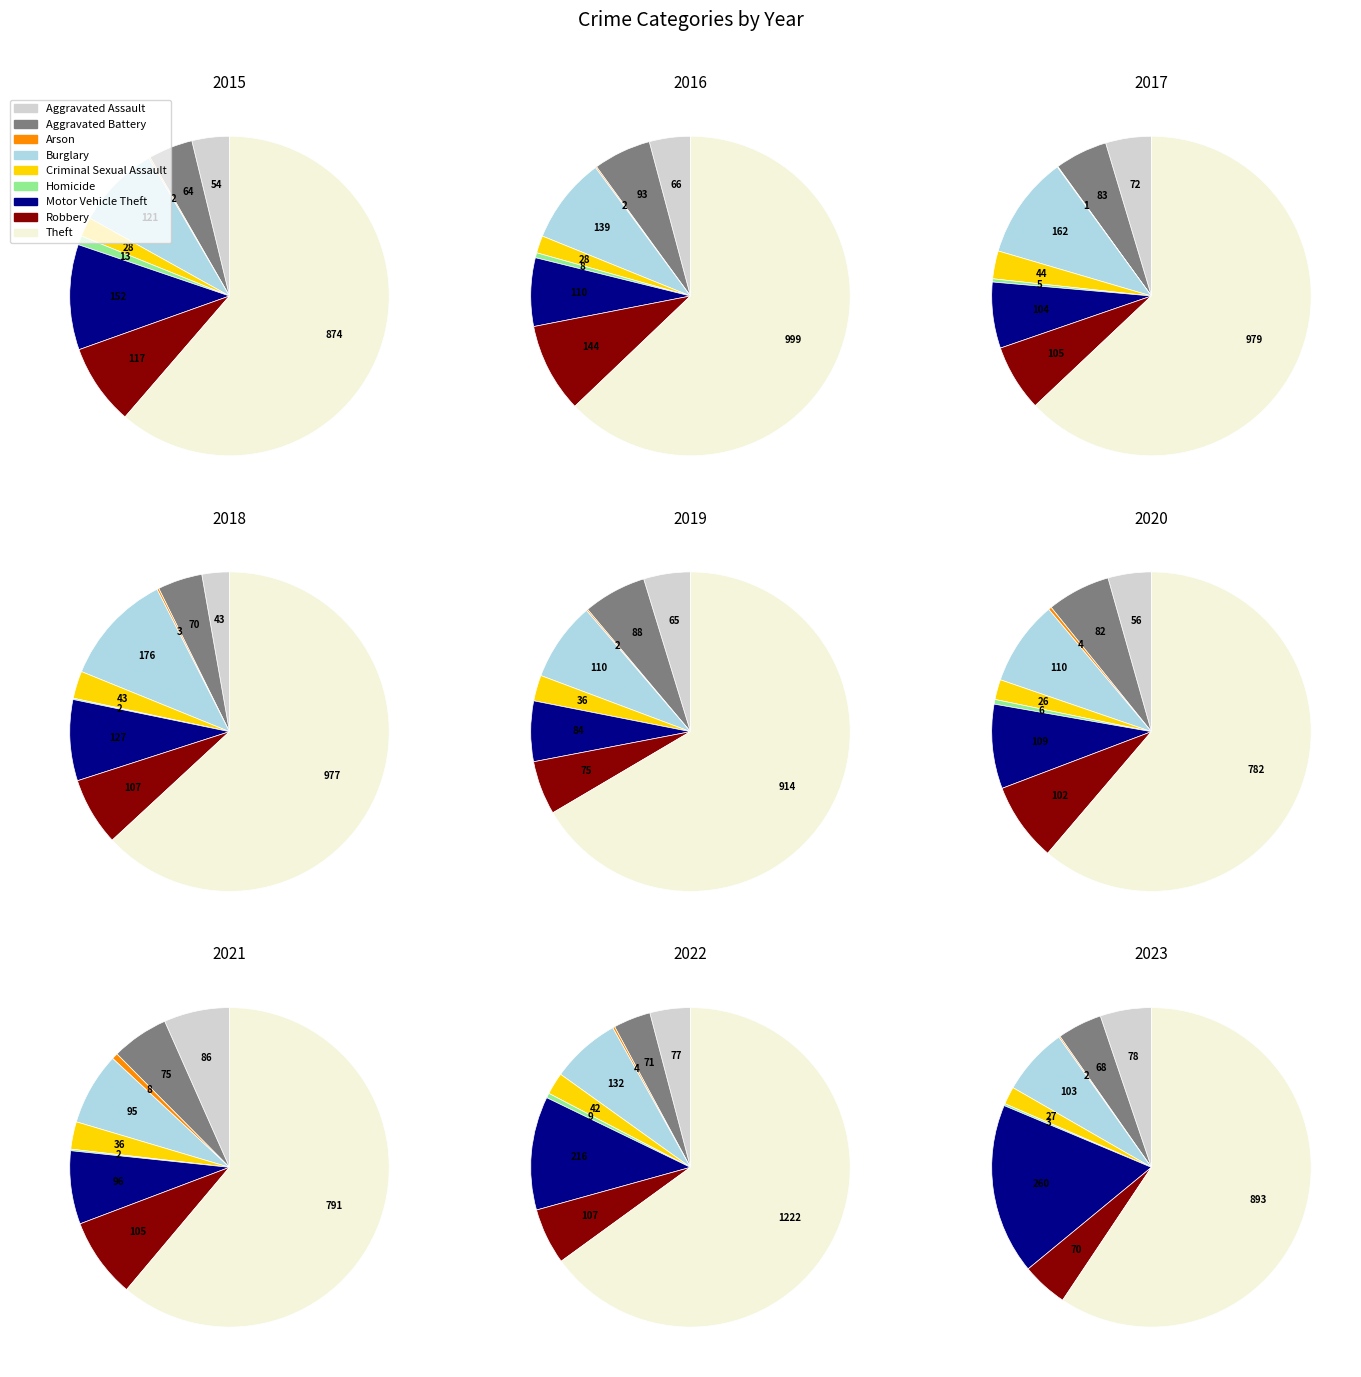

What percentage is the Motor Vehicle Theft slice, to the nearest percent?

11%